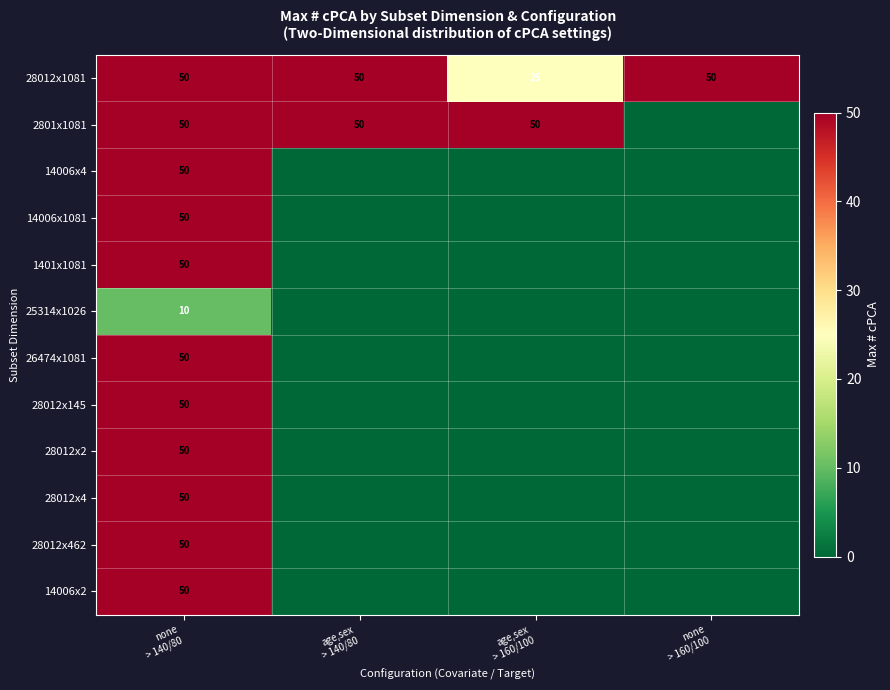

At which label does 2801x1081 reach its peak?

none > 140/80